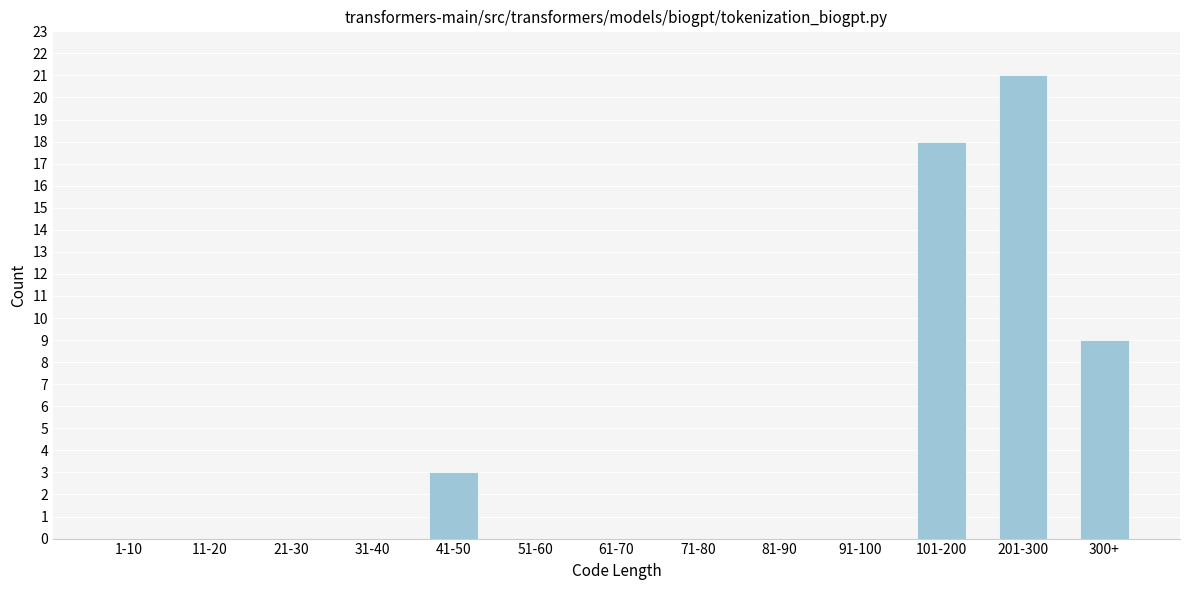

Reading left to right, list all the values displayed in this chart.

1-10=0	11-20=0	21-30=0	31-40=0	41-50=3	51-60=0	61-70=0	71-80=0	81-90=0	91-100=0	101-200=18	201-300=21	300+=9